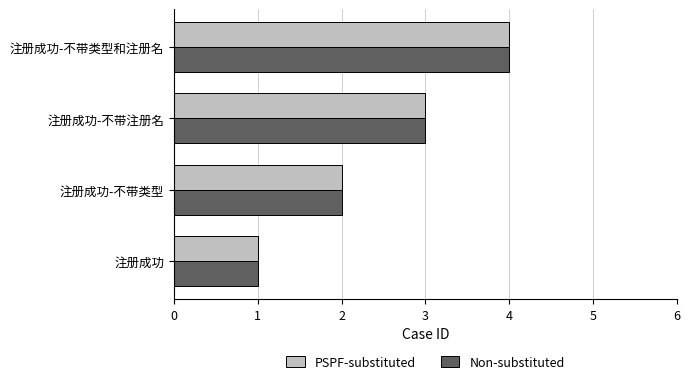

What is the sum of all PSPF-substituted values?

10